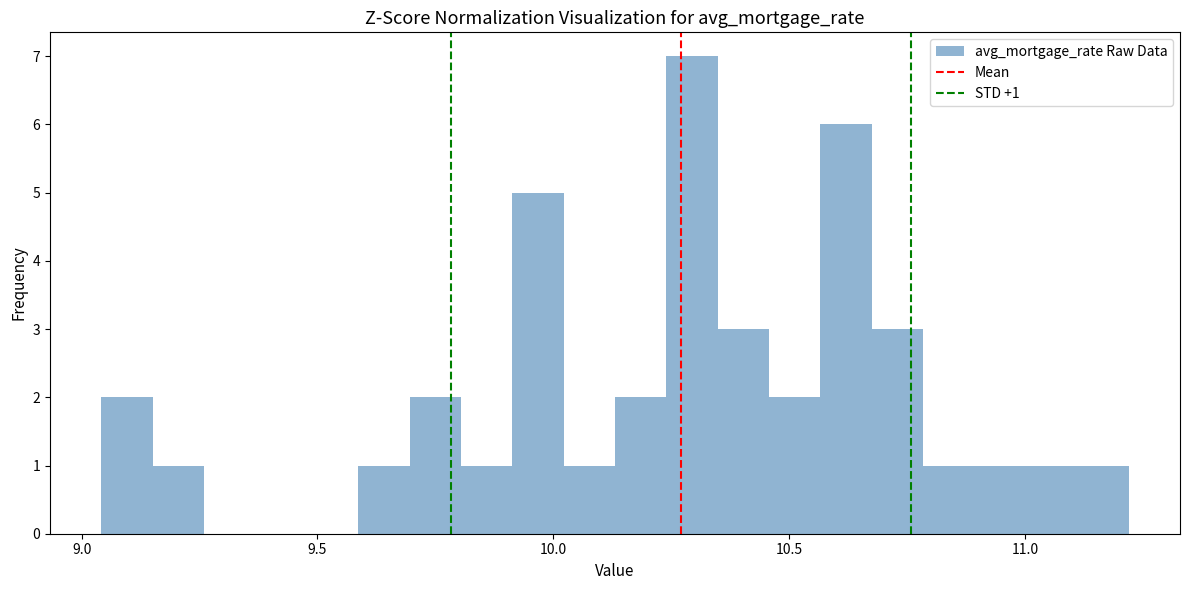

Read against the x-axis, roughly where is the centre of the tallest bar?

10.30